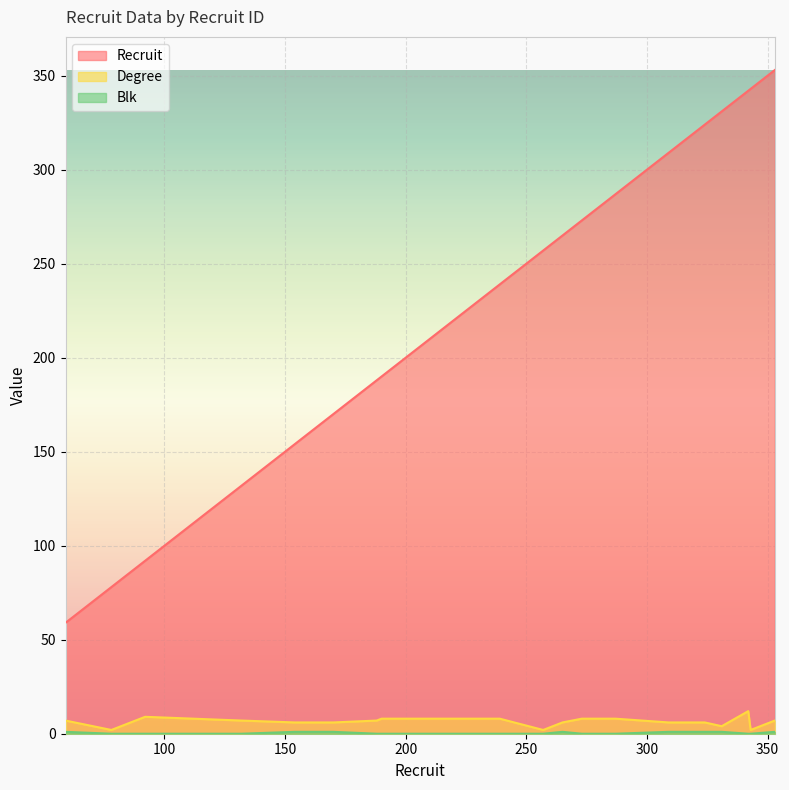

How many values in the degree series are below 7?

9